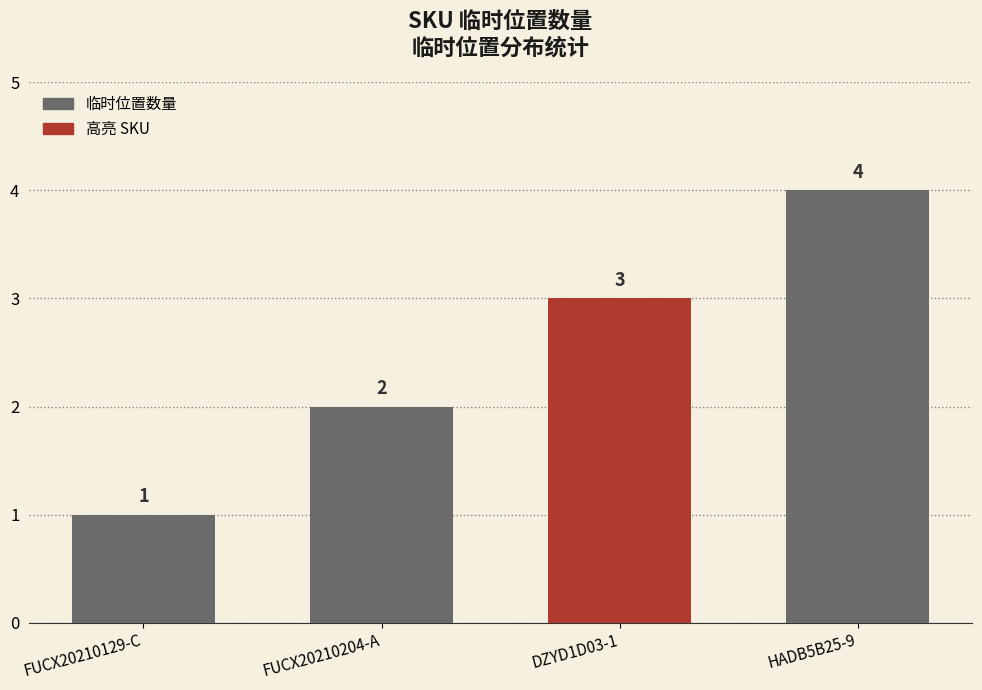

Which label corresponds to the smallest value in the chart?

FUCX20210129-C